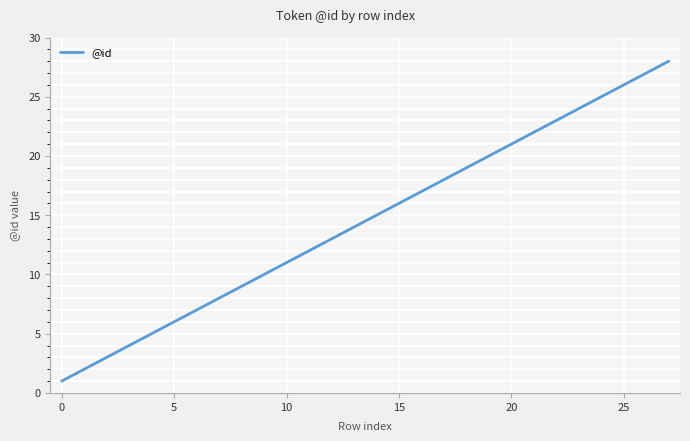

What is the maximum value shown in the chart?

28